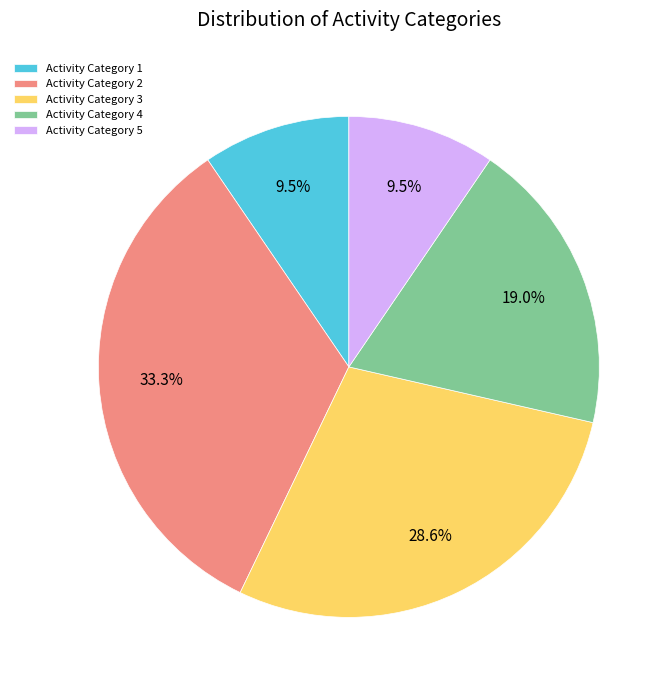

Count the number of slices in the pie.

5